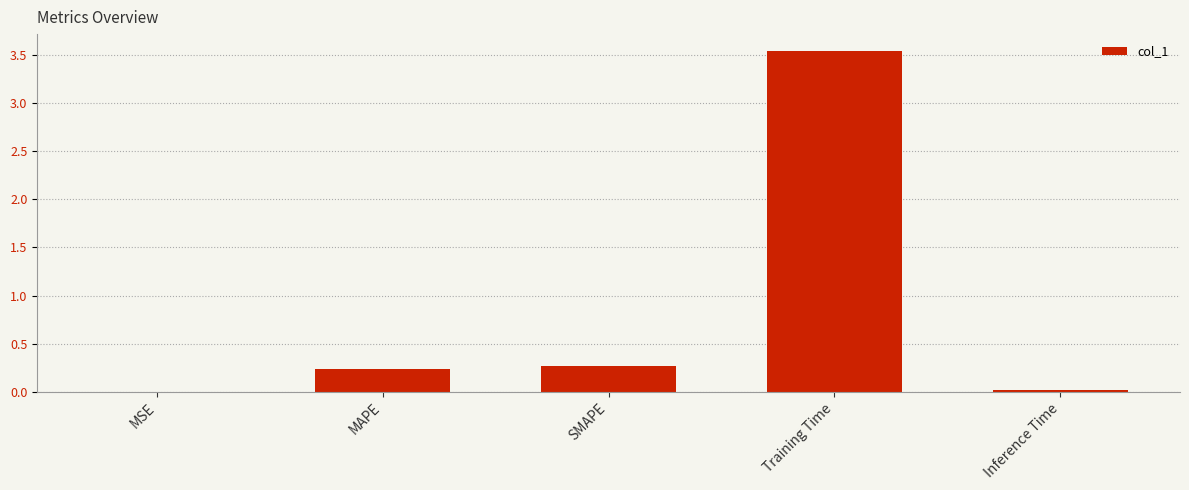

Which has a higher value, Training Time or SMAPE?

Training Time